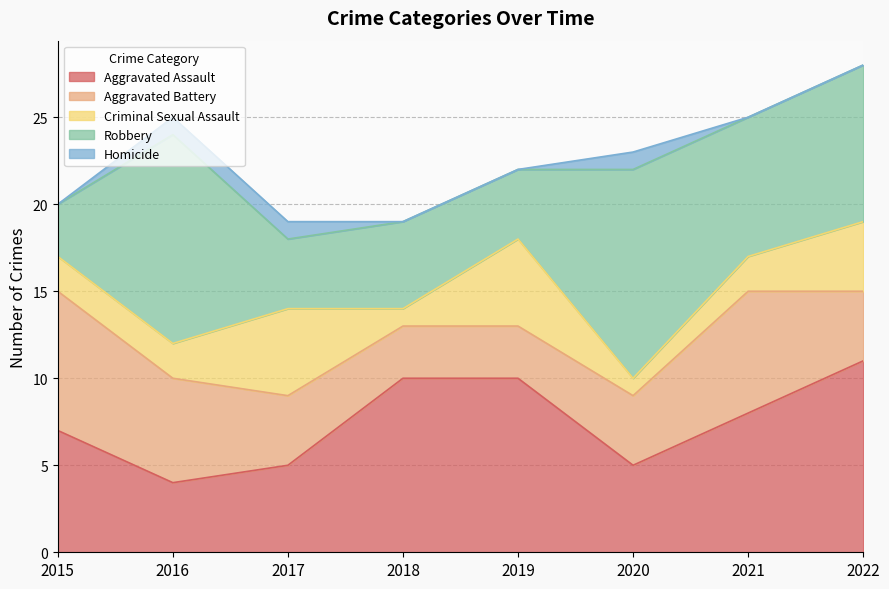

At which category does Robbery reach its first local peak?

2016